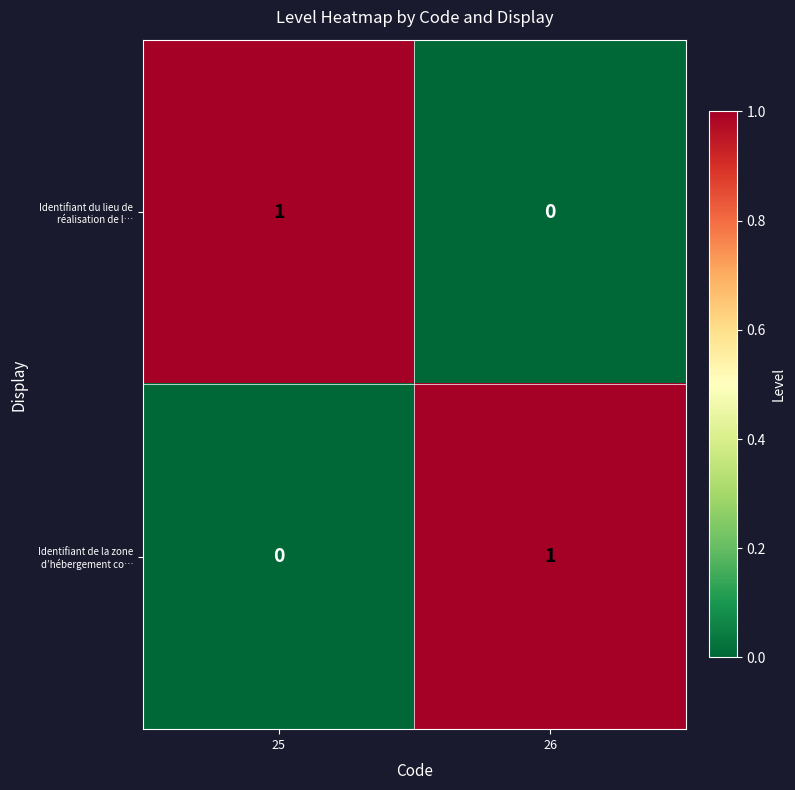

The Identifiant de la zone d’hébergement co… series shows 2 at 26. True or false?

False